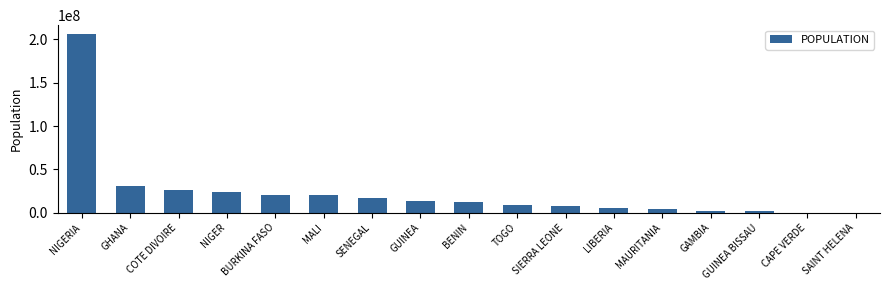

True or false: the data shows 7976983 at SIERRA LEONE.

True